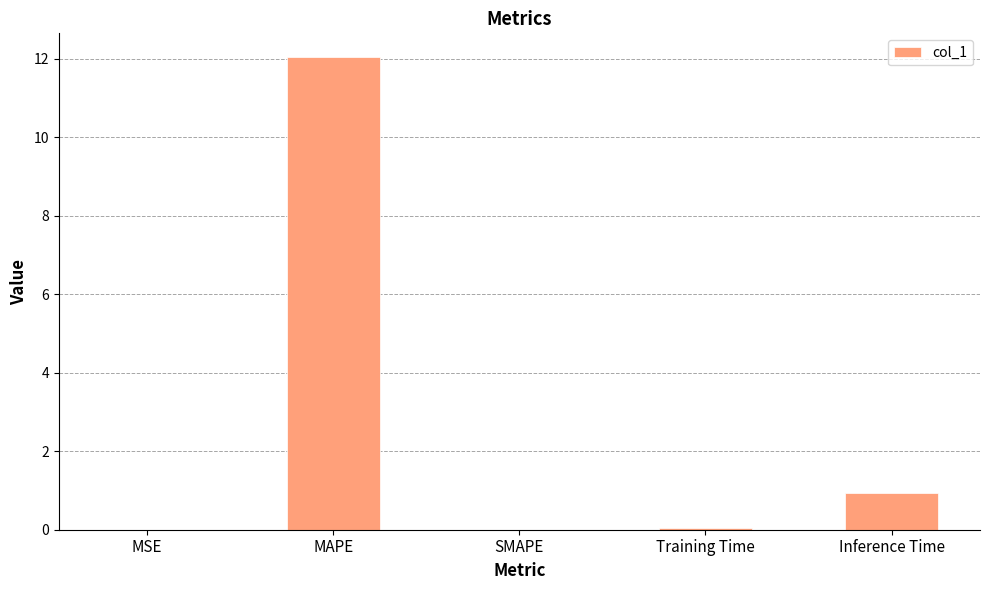

What is the sum of the values at Inference Time and MAPE?

13.0